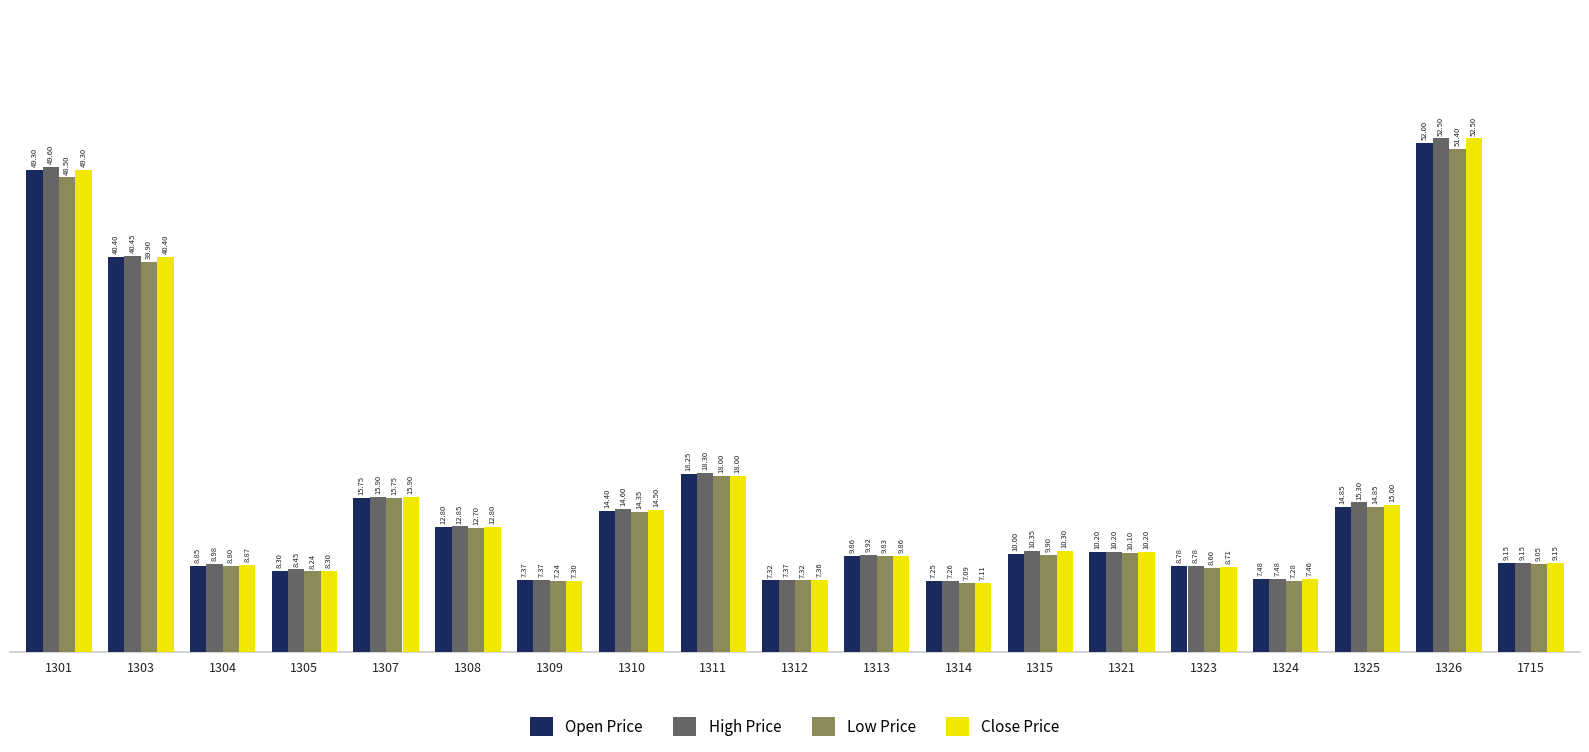

Count the number of categories in the chart.

19